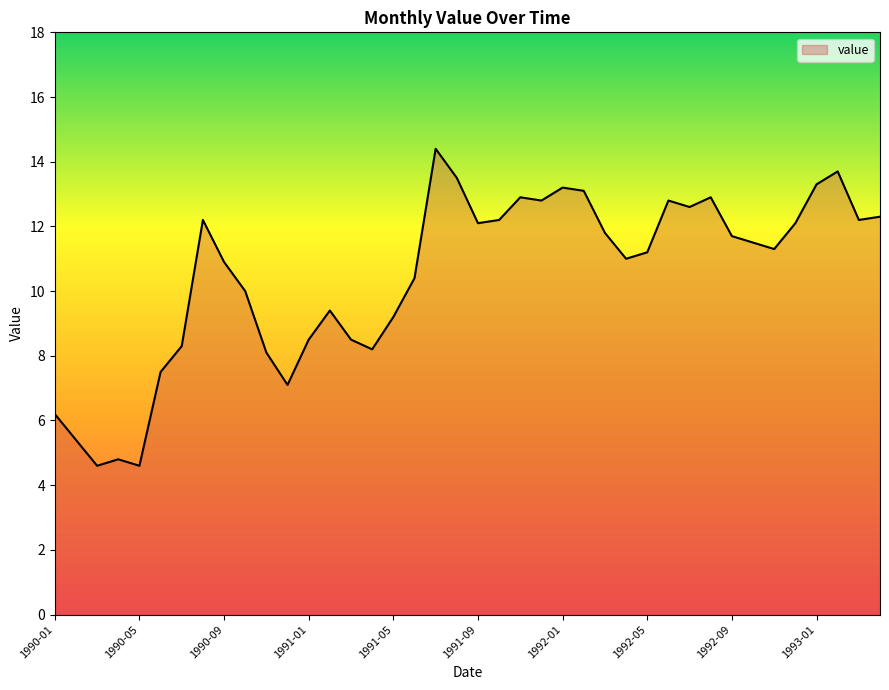

Reading left to right, extract all data points from this chart.

6.2	5.4	4.6	4.8	4.6	7.5	8.3	12.2	10.9	10.0	8.1	7.1	8.5	9.4	8.5	8.2	9.2	10.4	14.4	13.5	12.1	12.2	12.9	12.8	13.2	13.1	11.8	11.0	11.2	12.8	12.6	12.9	11.7	11.5	11.3	12.1	13.3	13.7	12.2	12.3